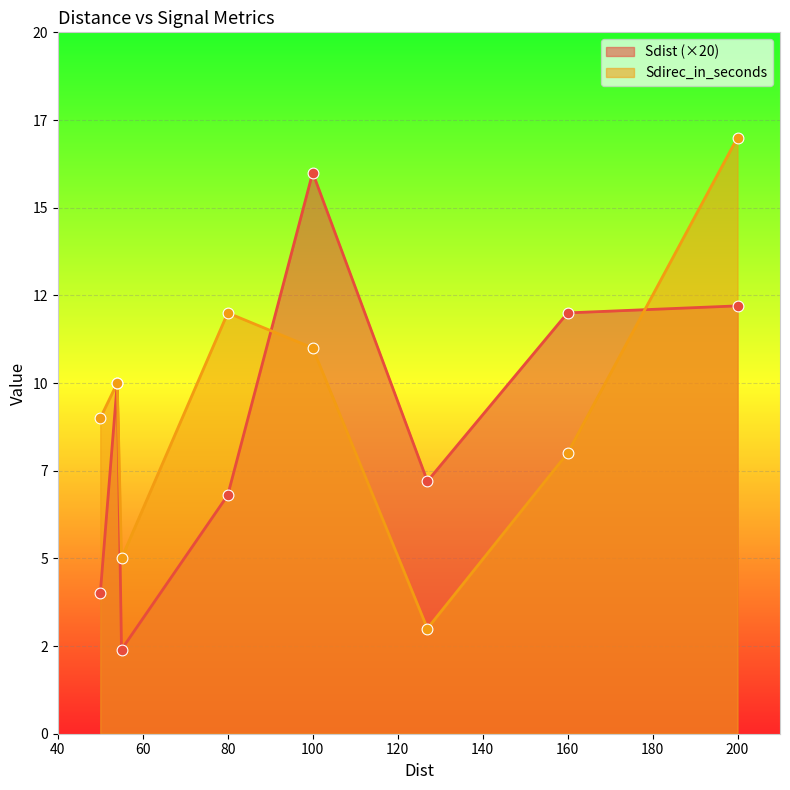

At how many categories does at least one series exceed 1?

8